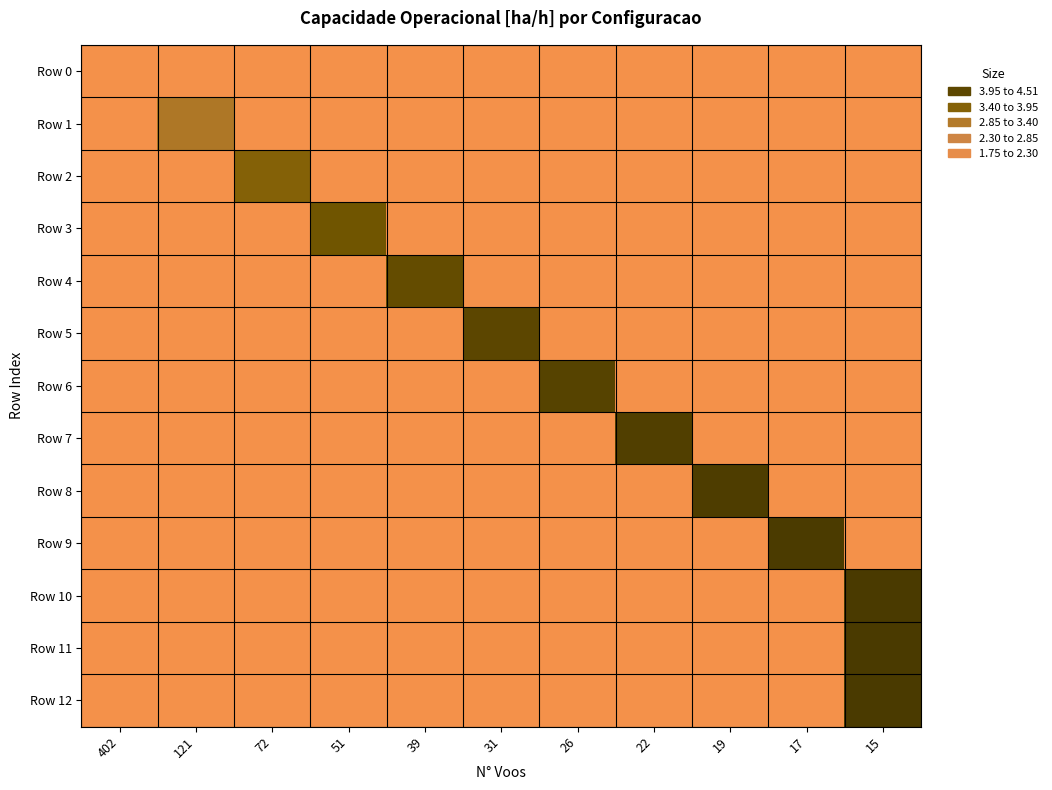

Rank the series at 121 from lowest to highest value.

Row 0, Row 2, Row 3, Row 4, Row 5, Row 6, Row 7, Row 8, Row 9, Row 10, Row 11, Row 12, Row 1